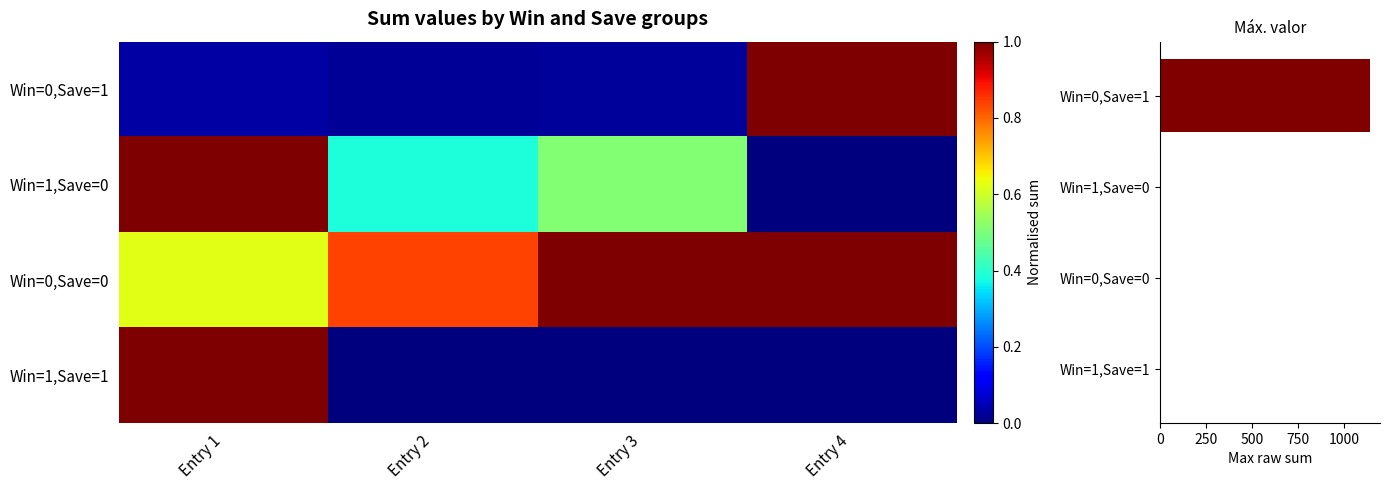

At which label does Win=1,Save=0 reach its minimum?

Entry 4